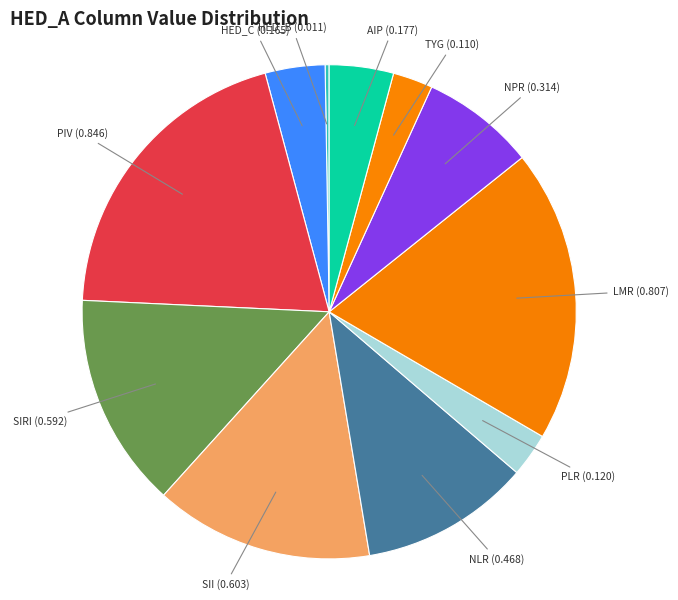

True or false: PIV accounts for 20% of the total.

True